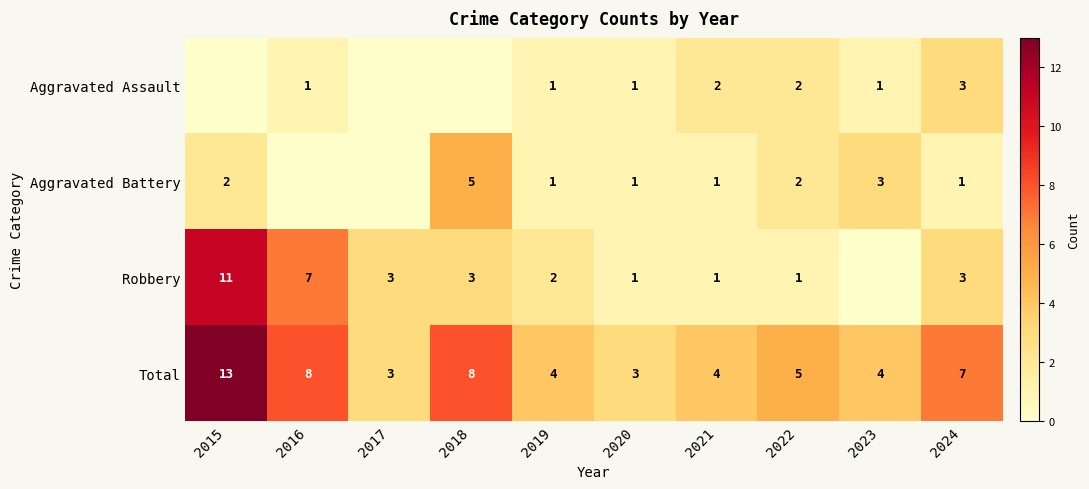

Count the Total values in the range 4 to 8.

7